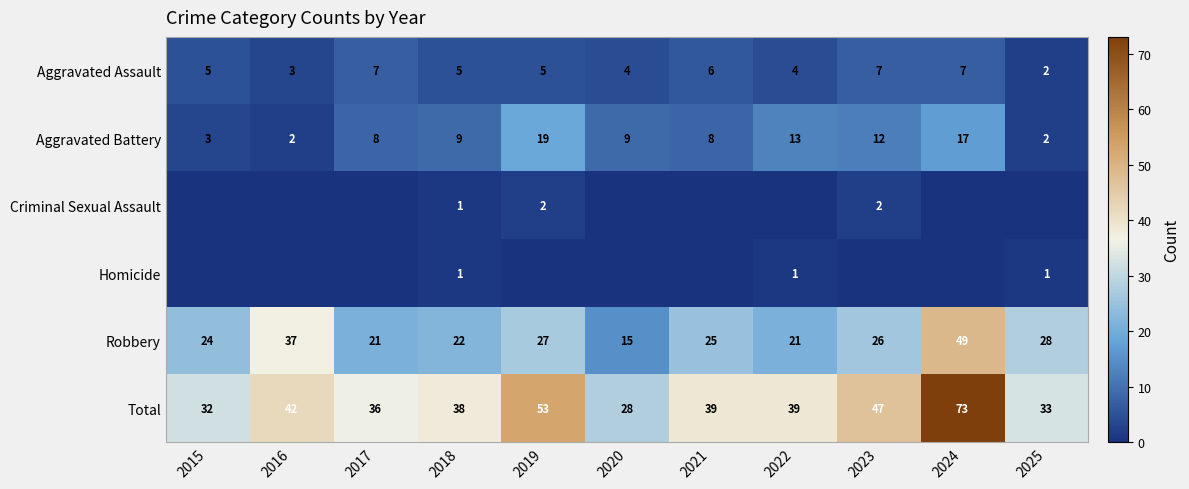

What is the sum of the Total values at 2015 and 2020?

60